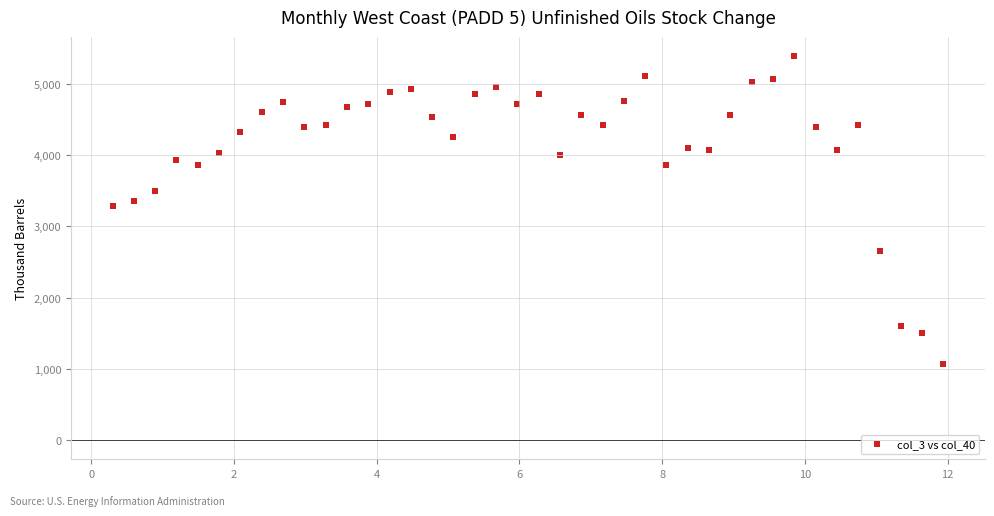

What is the range of Y values (max minus min)?

4321.4